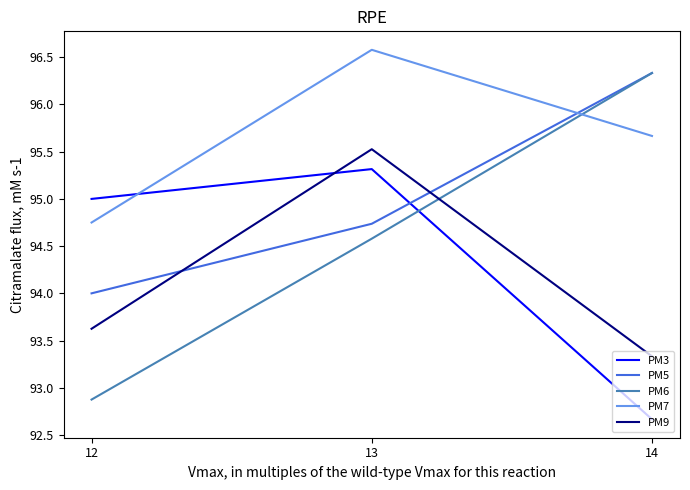

Rank the series at 12 from lowest to highest value.

PM6, PM9, PM5, PM7, PM3